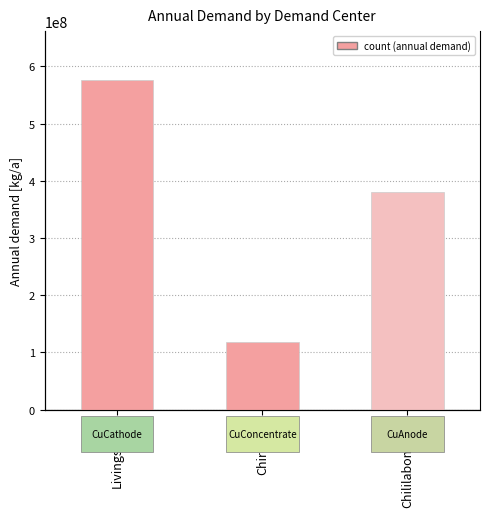

What is the maximum value shown in the chart?

575500000